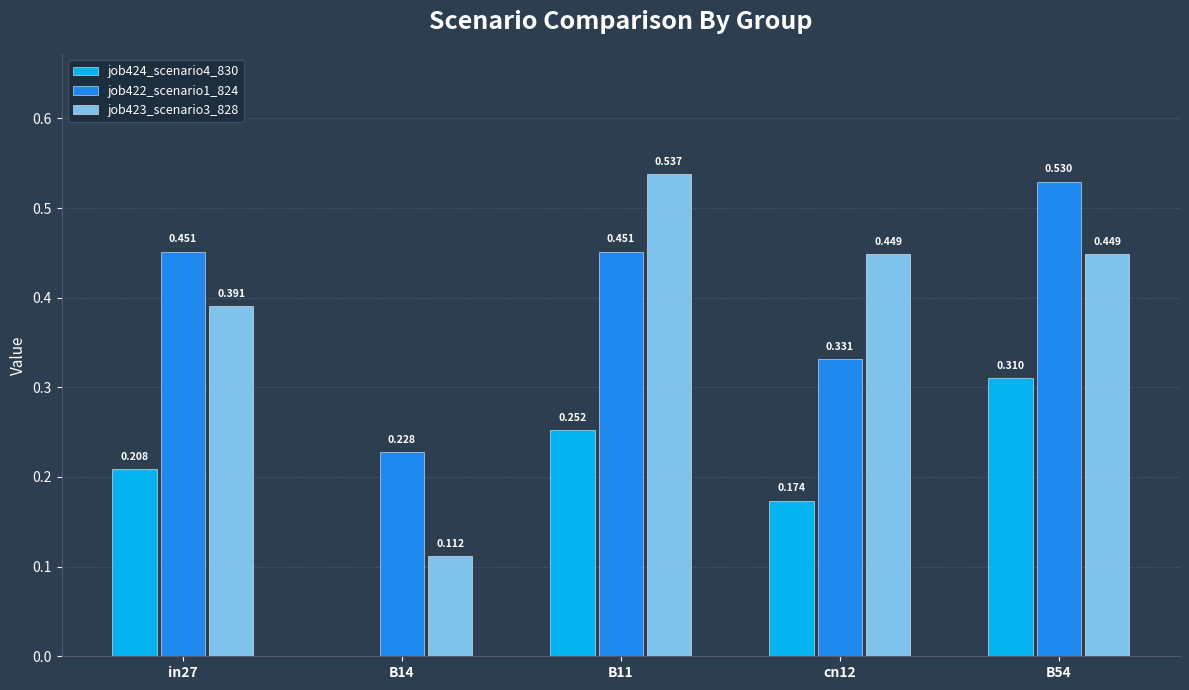

Which category has the highest value across all series?

B11